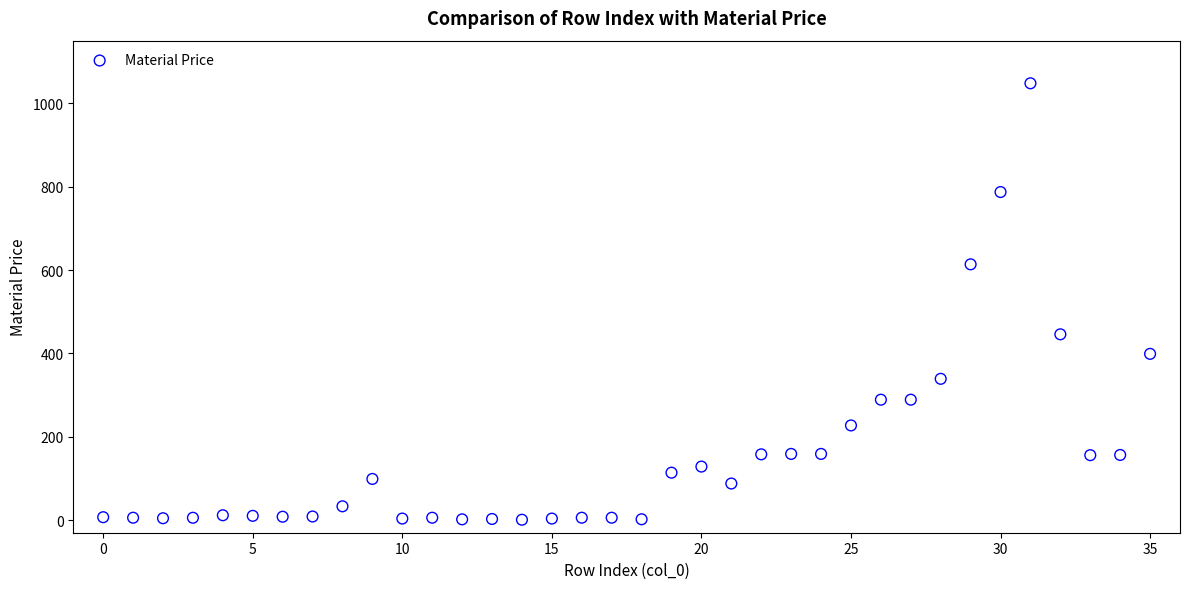

What is the range of Y values (max minus min)?

1046.6